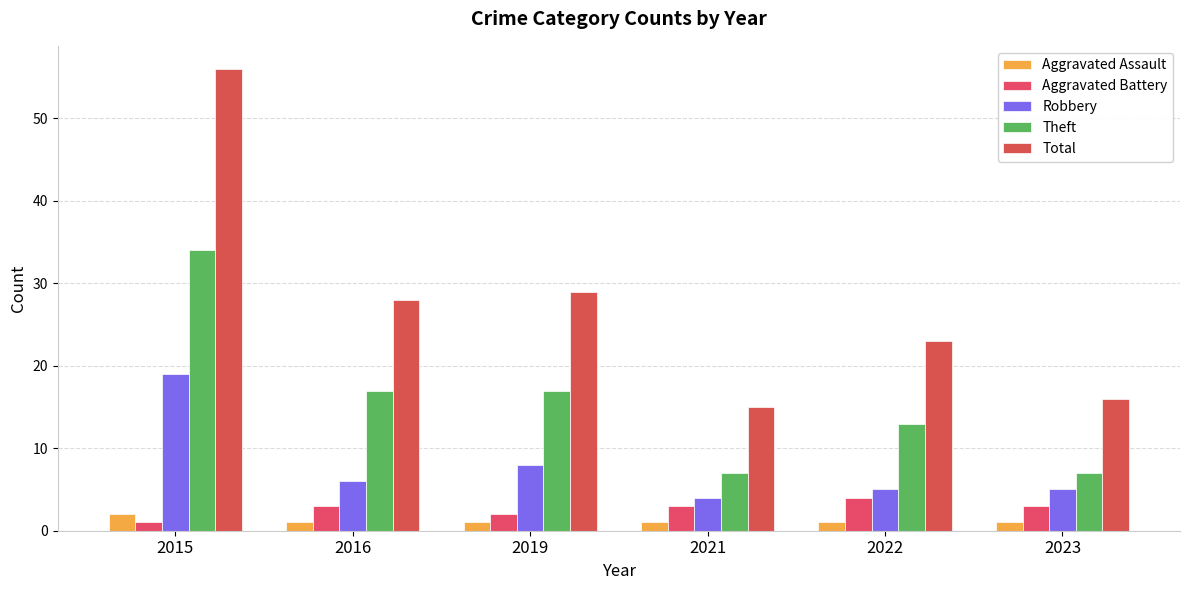

What is the smallest value displayed?

1